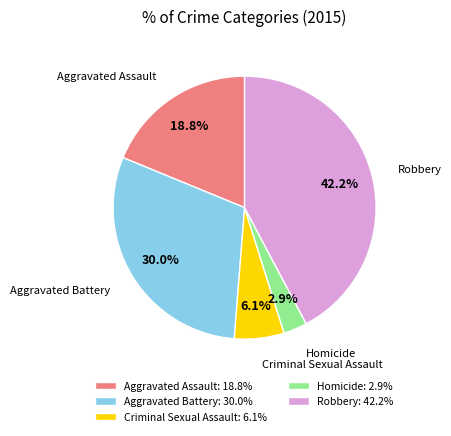

What percentage do Aggravated Battery and Robbery together represent?

72.2%